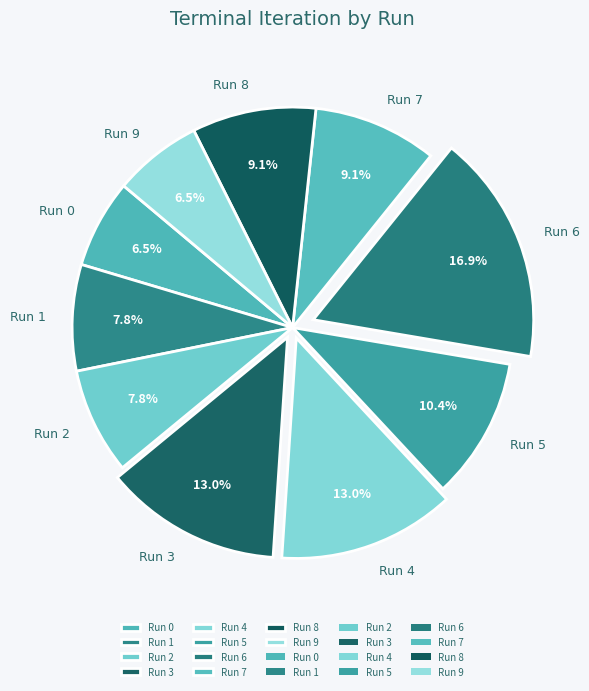

Which slice is the largest?

Run 6